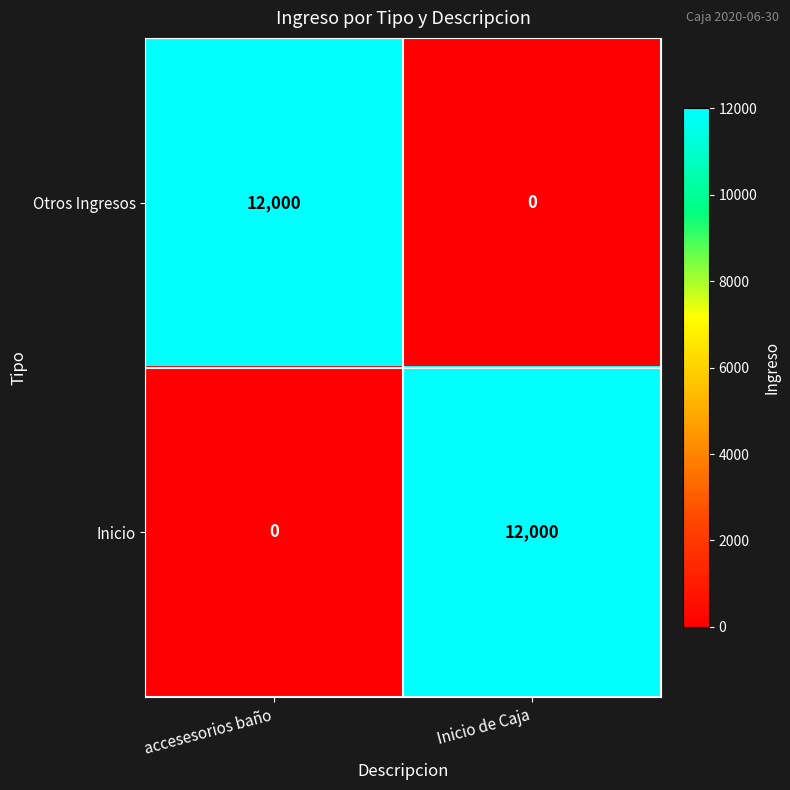

Where is Inicio nearest to the value 6000?

accesesorios baño